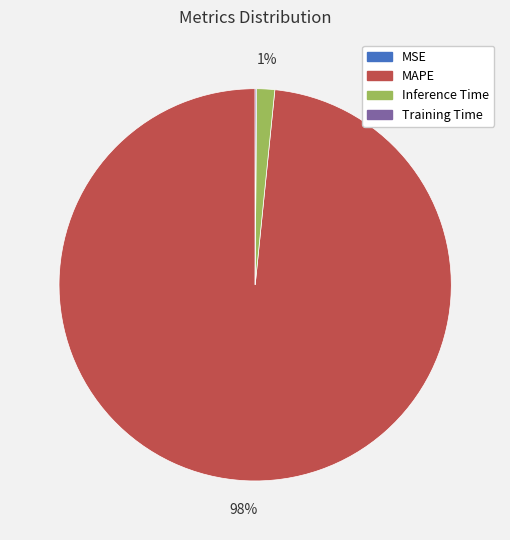

Does any single category account for the majority?

Yes